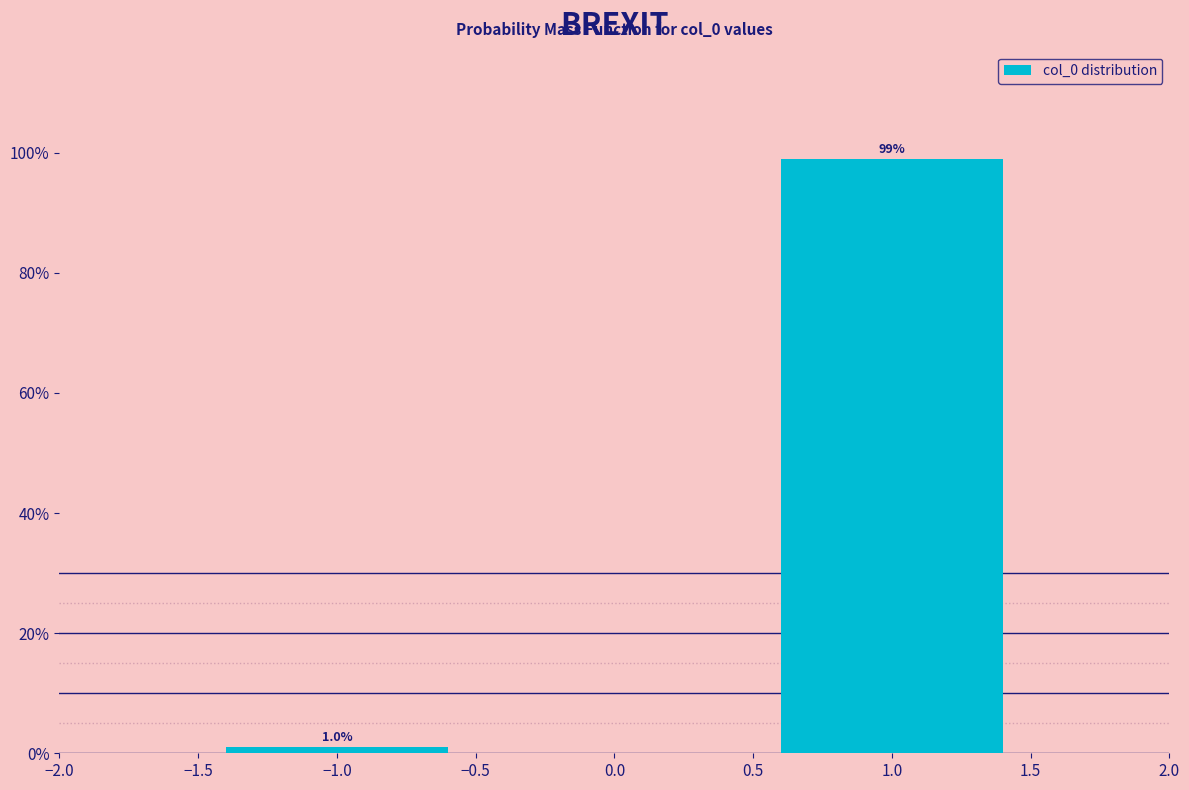

Reading left to right, extract all data points from this chart.

1.0	99.0